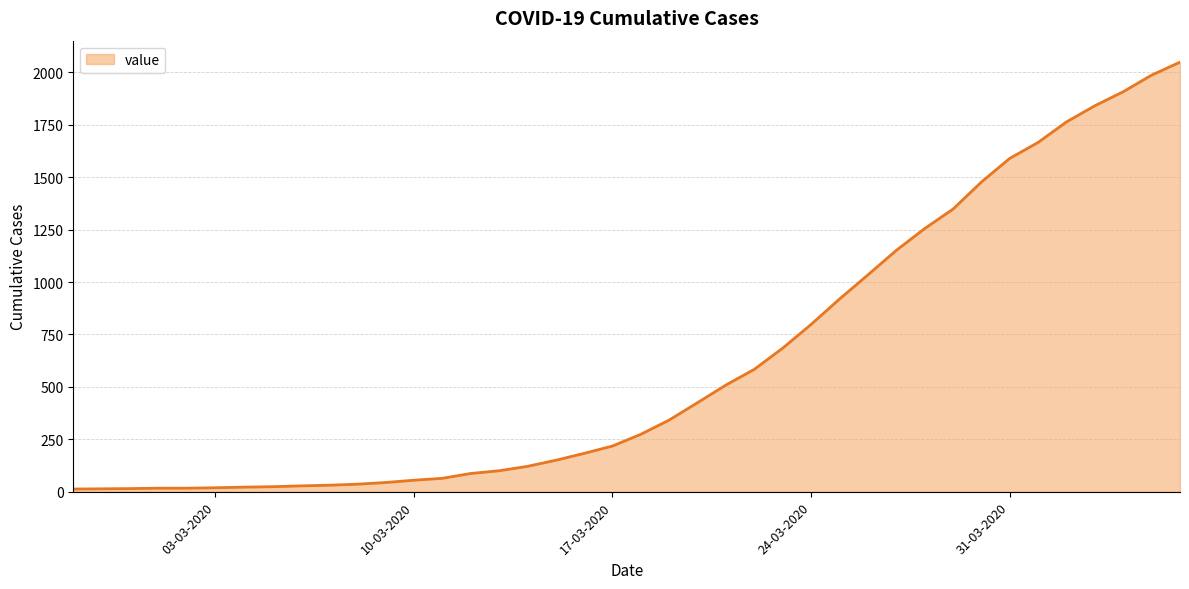

What is the maximum value shown in the chart?

2049